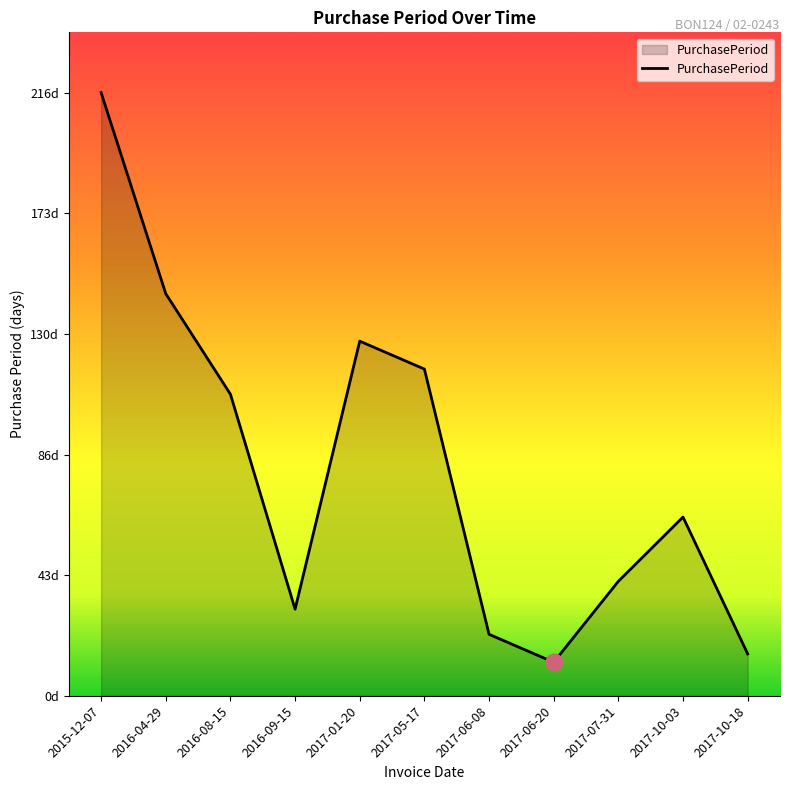

Is this an area chart (filled region under the line)?

Yes